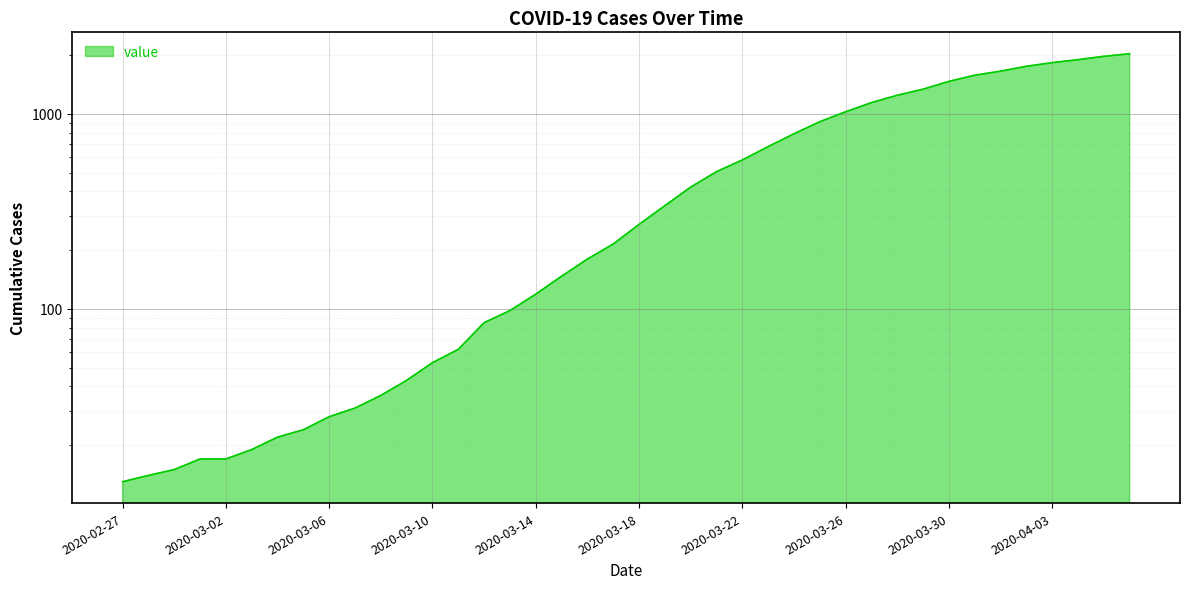

What position from the right is 2020-02-29?

38